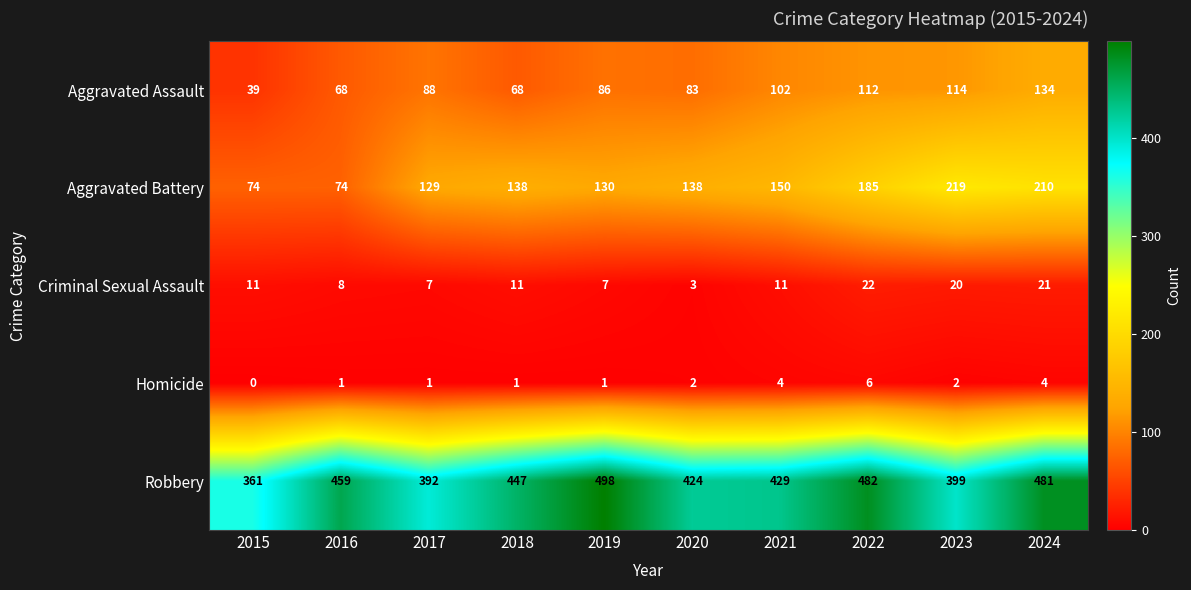

What is the average value of the Aggravated Assault series?

89